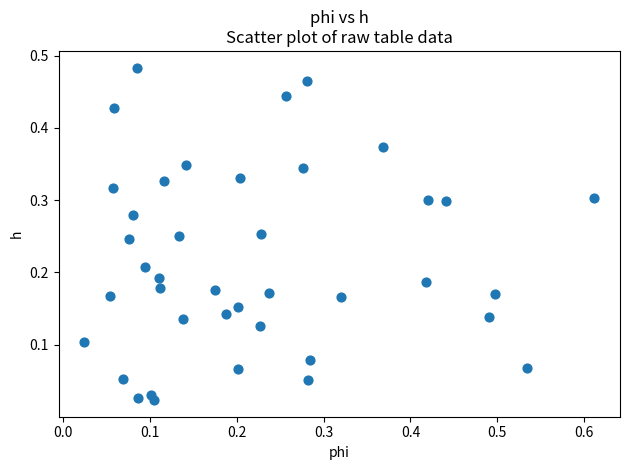

What is the range of X values (max minus min)?

0.6